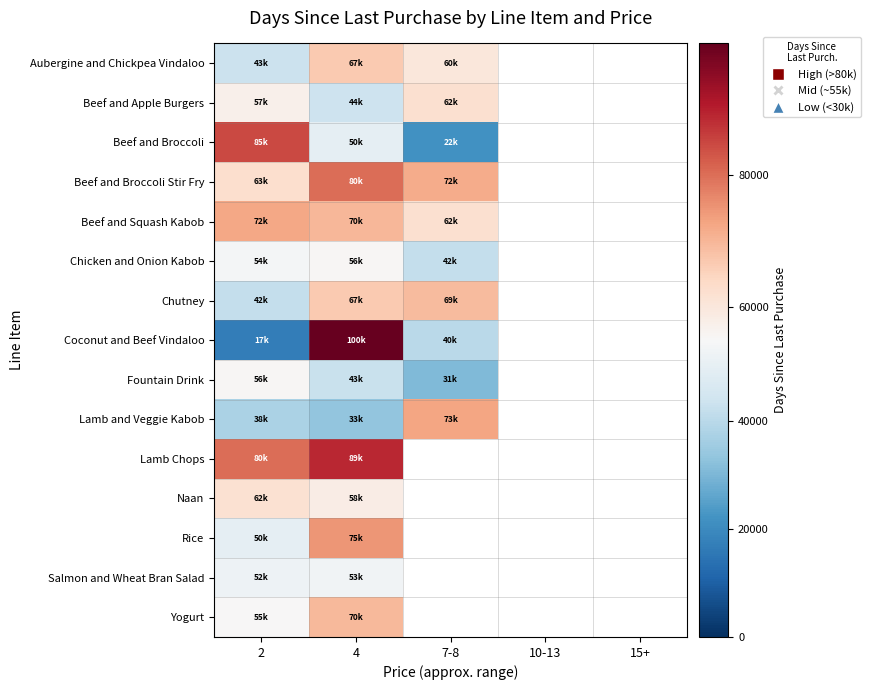

Where is Beef and Squash Kabob nearest to the value 67242?

4